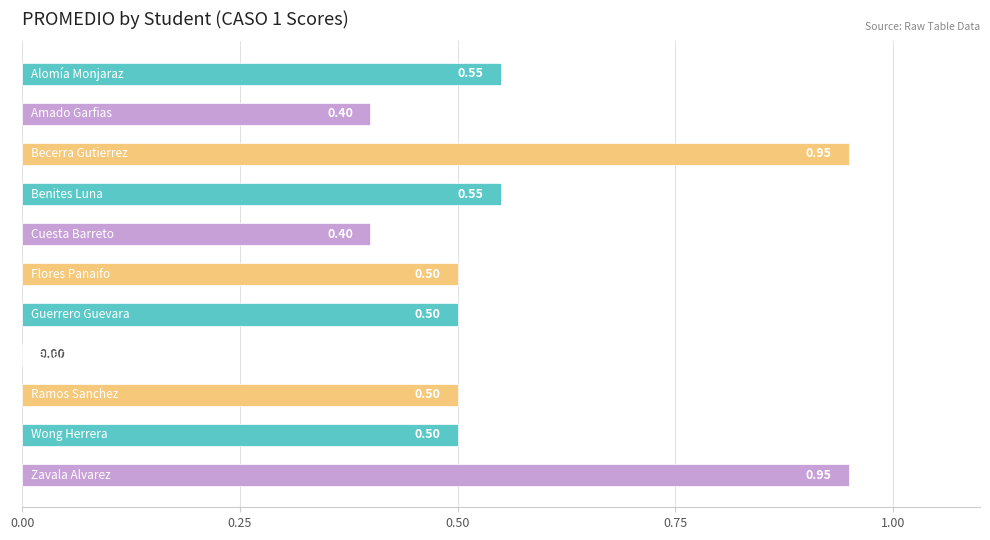

Are the bars horizontal?

Yes